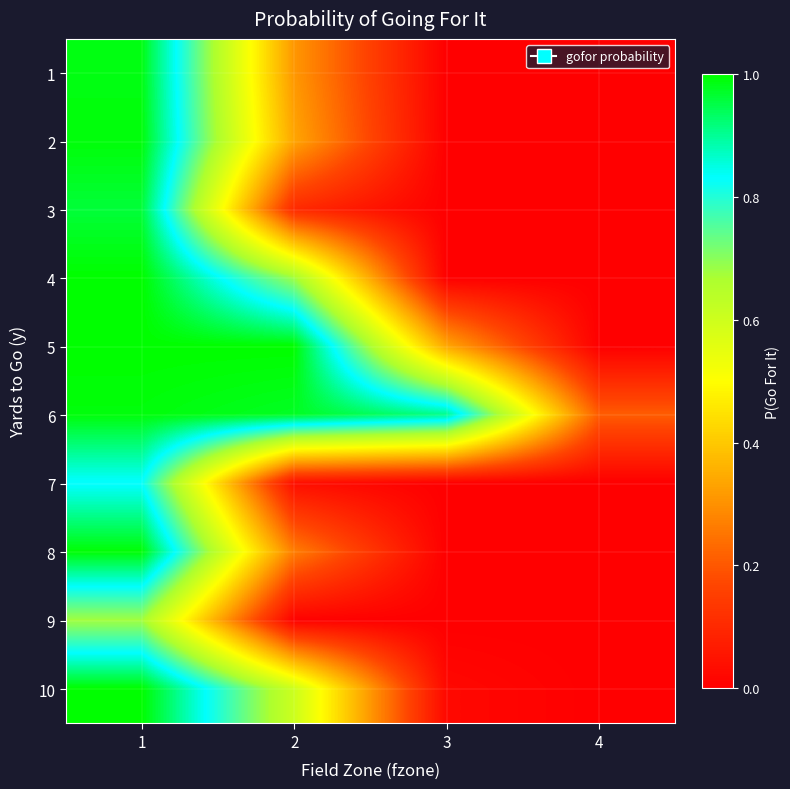

What is the maximum value shown in the chart?

1.0